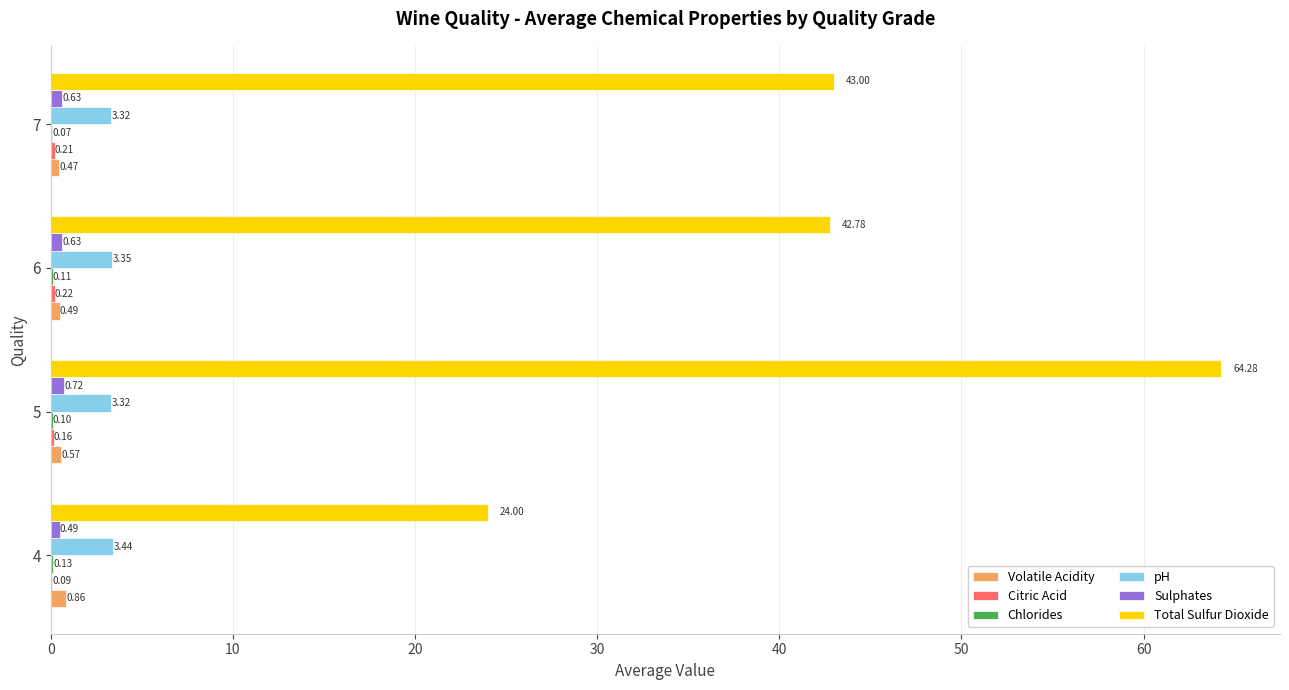

Which series has the largest total across all categories?

Total Sulfur Dioxide